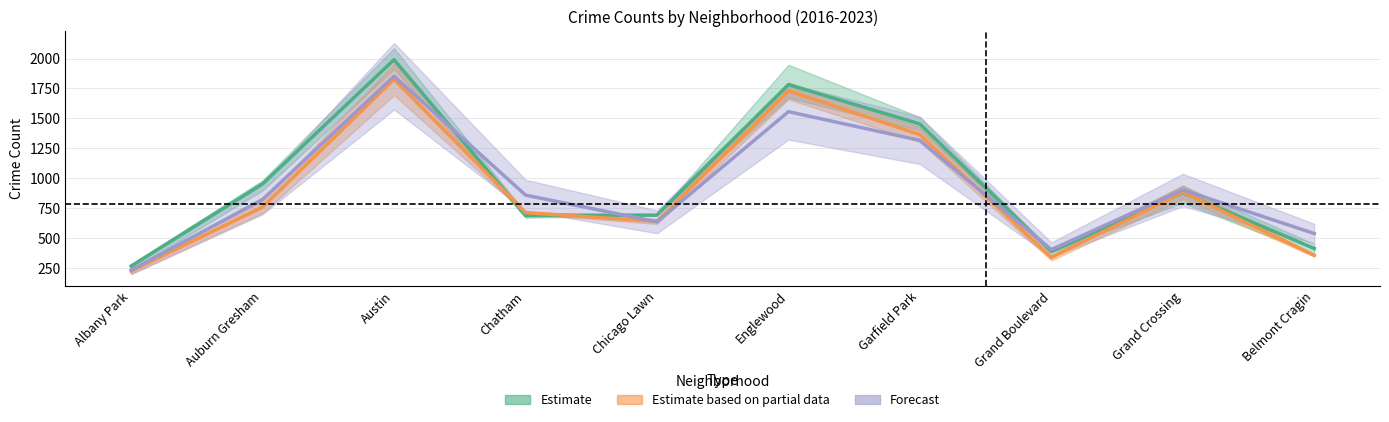

Reading right to left, list all the values displayed in this chart.

2023: Belmont Cragin=538.0	Grand Crossing=902.0	Grand Boulevard=404.0	Garfield Park=1316.0	Englewood=1556.0	Chicago Lawn=636.0	Chatham=859.0	Austin=1852.0	Auburn Gresham=823.0	Albany Park=232.0
2017: Belmont Cragin=413.3	Grand Crossing=879.3	Grand Boulevard=388.0	Garfield Park=1453.0	Englewood=1782.0	Chicago Lawn=692.0	Chatham=689.0	Austin=1990.0	Auburn Gresham=953.0	Albany Park=266.0
2016: Belmont Cragin=355.5	Grand Crossing=884.5	Grand Boulevard=338.0	Garfield Park=1364.5	Englewood=1730.5	Chicago Lawn=639.5	Chatham=712.5	Austin=1827.0	Auburn Gresham=759.5	Albany Park=224.5